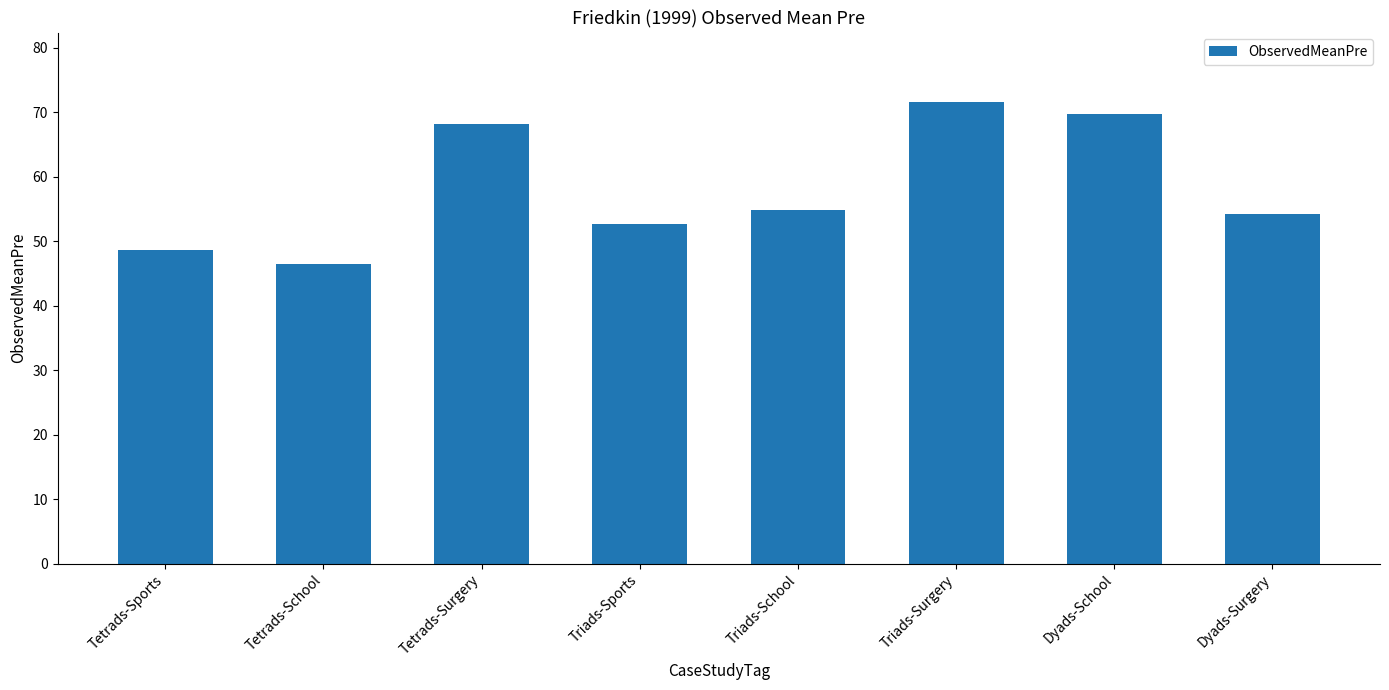

What is the label of the 6th bar from the right?

Tetrads-Surgery